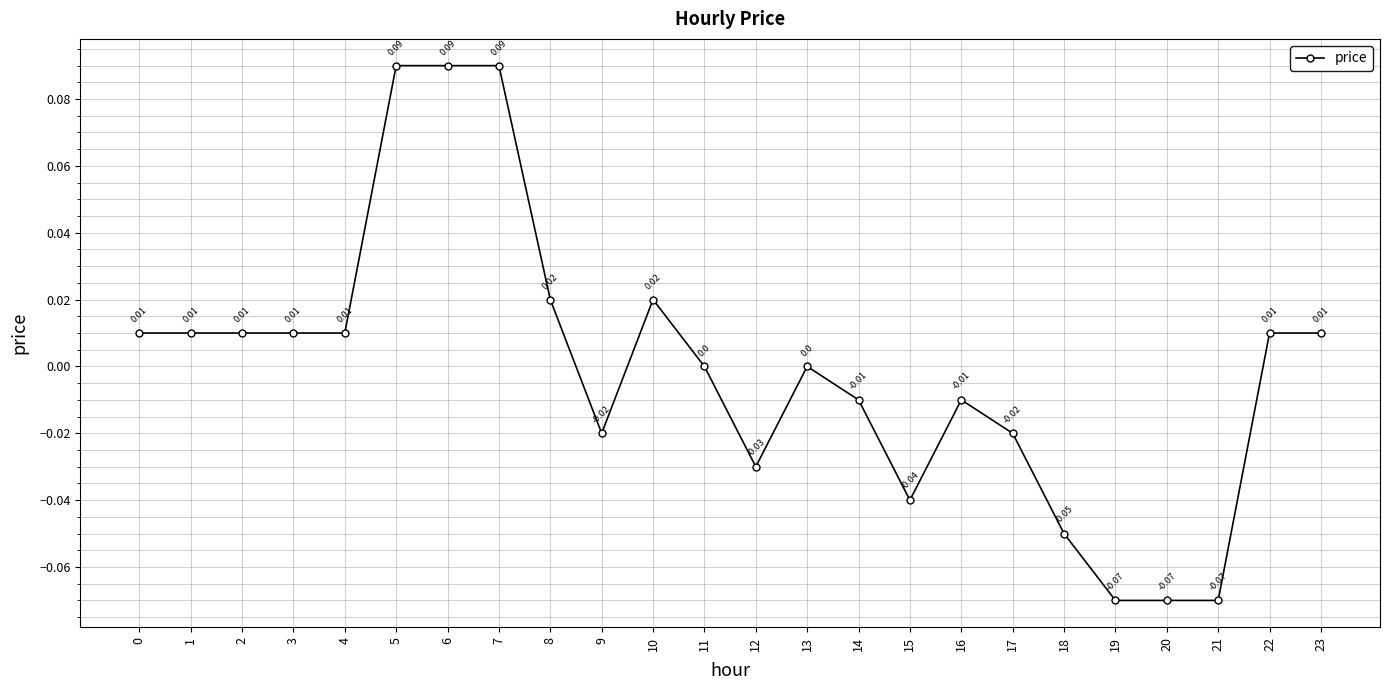

Between 20 and 18, which is larger?

18